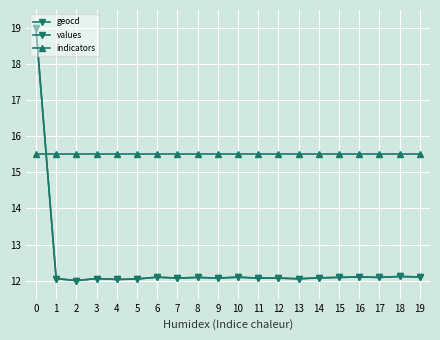

How many data points does each series have?

20